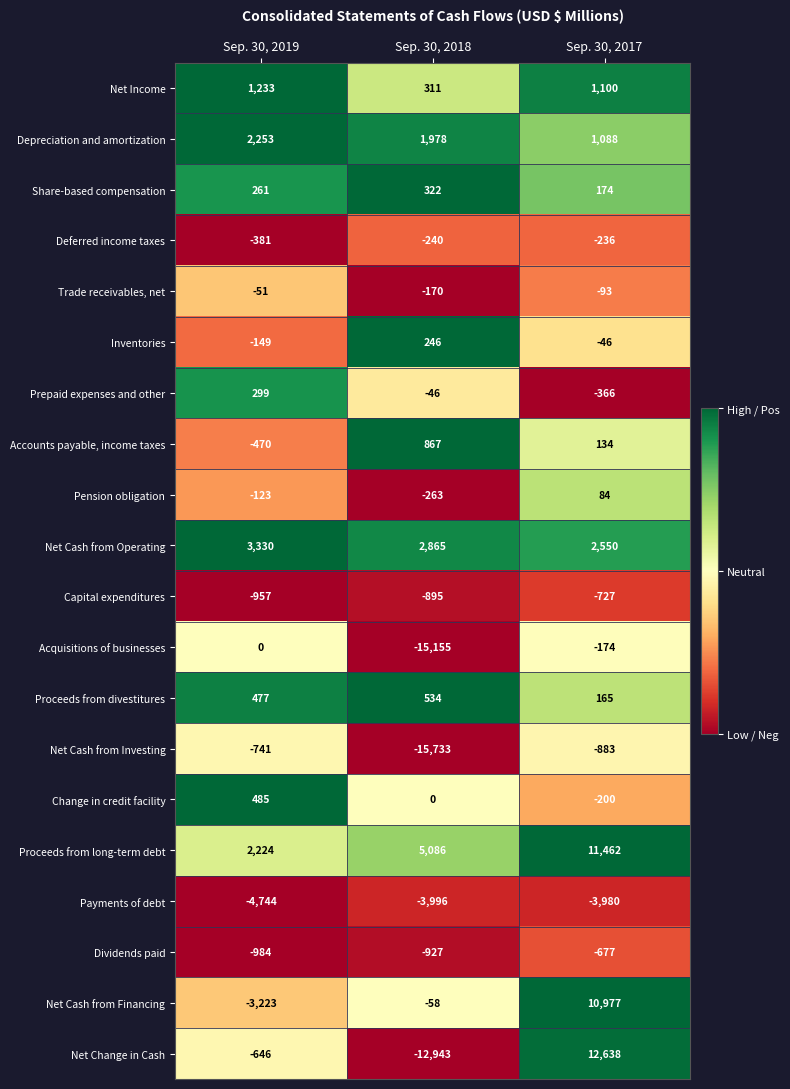

Is it true that Proceeds from divestitures equals 477 at Sep. 30, 2019?

True